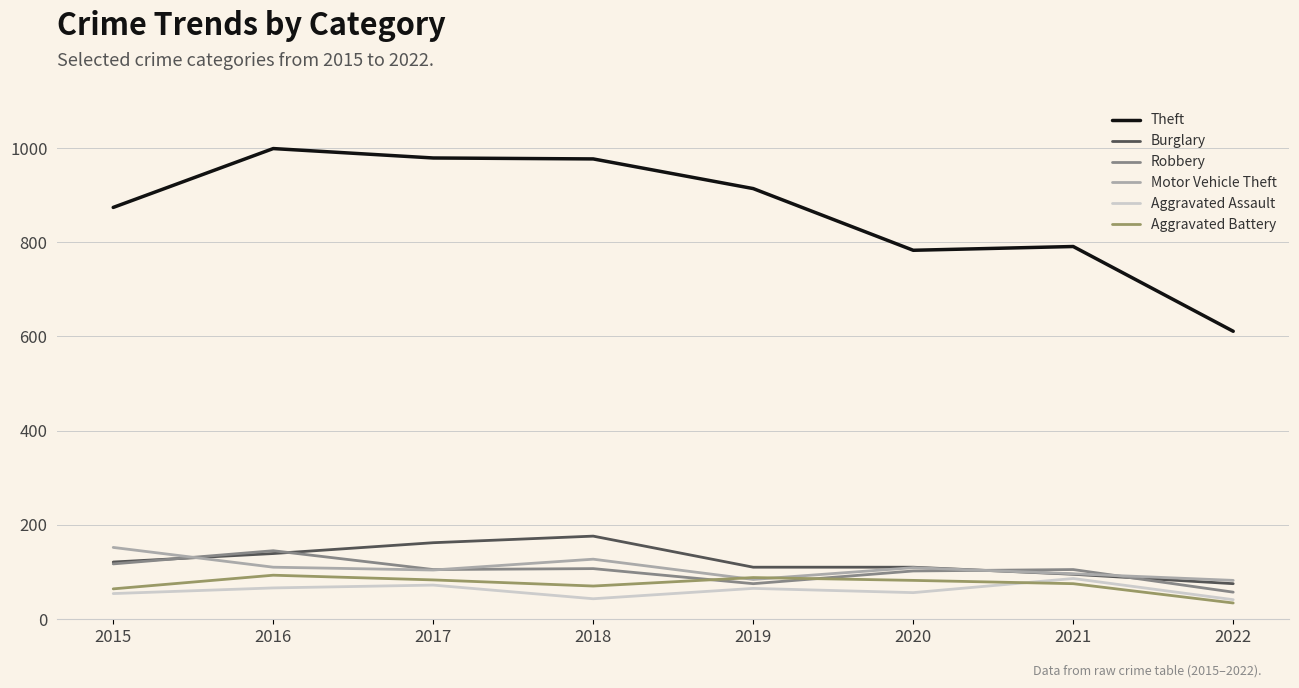

At which label does Robbery reach its peak?

2016